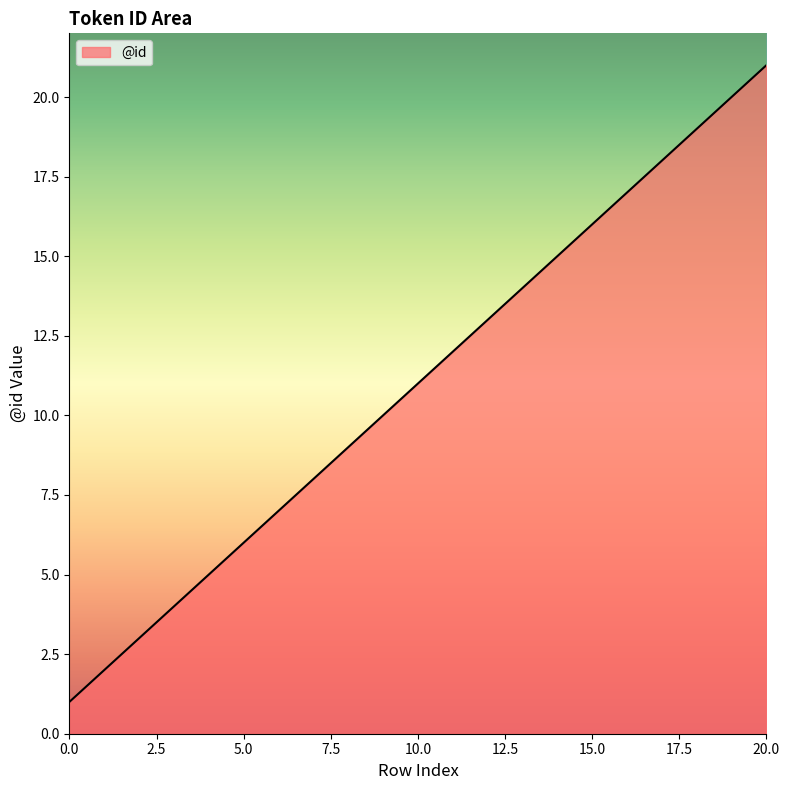

What is the maximum value shown in the chart?

21